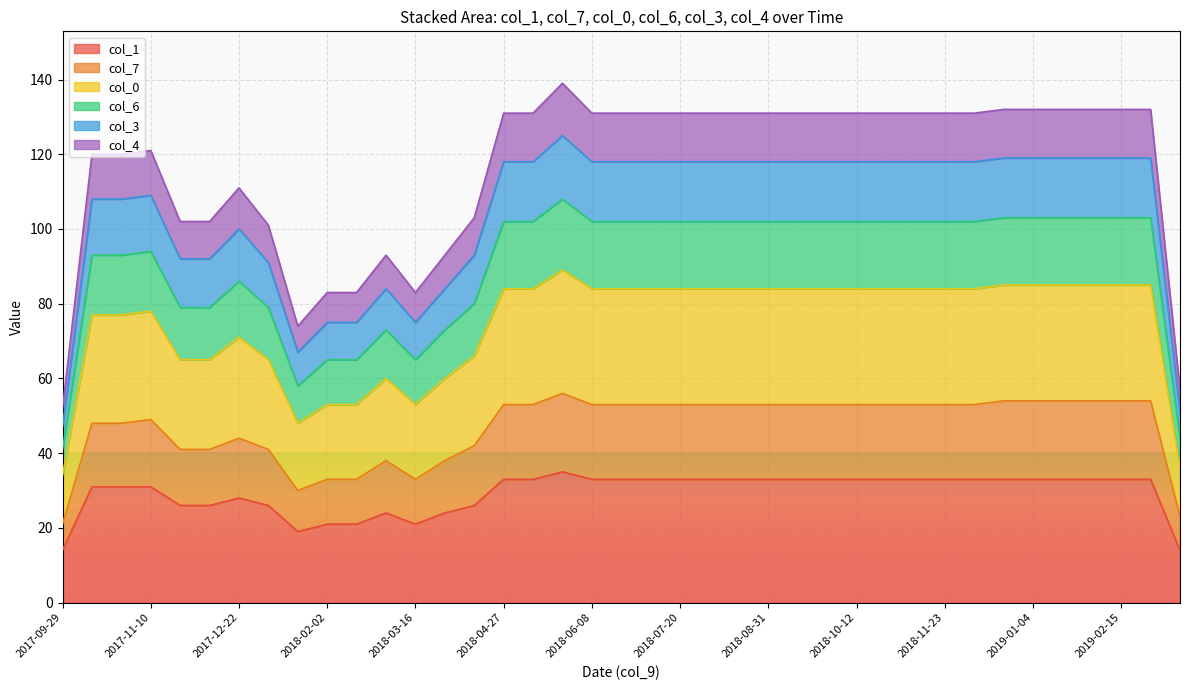

What is the minimum value for col_1?

14